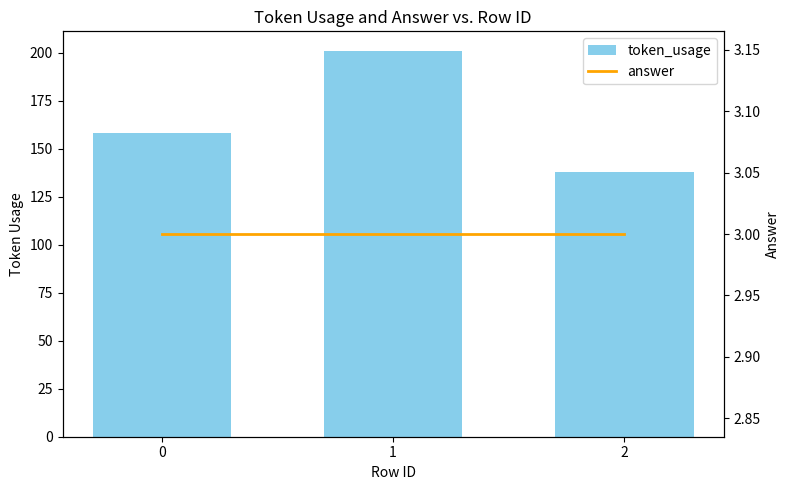

Which label corresponds to the largest value in the chart?

1